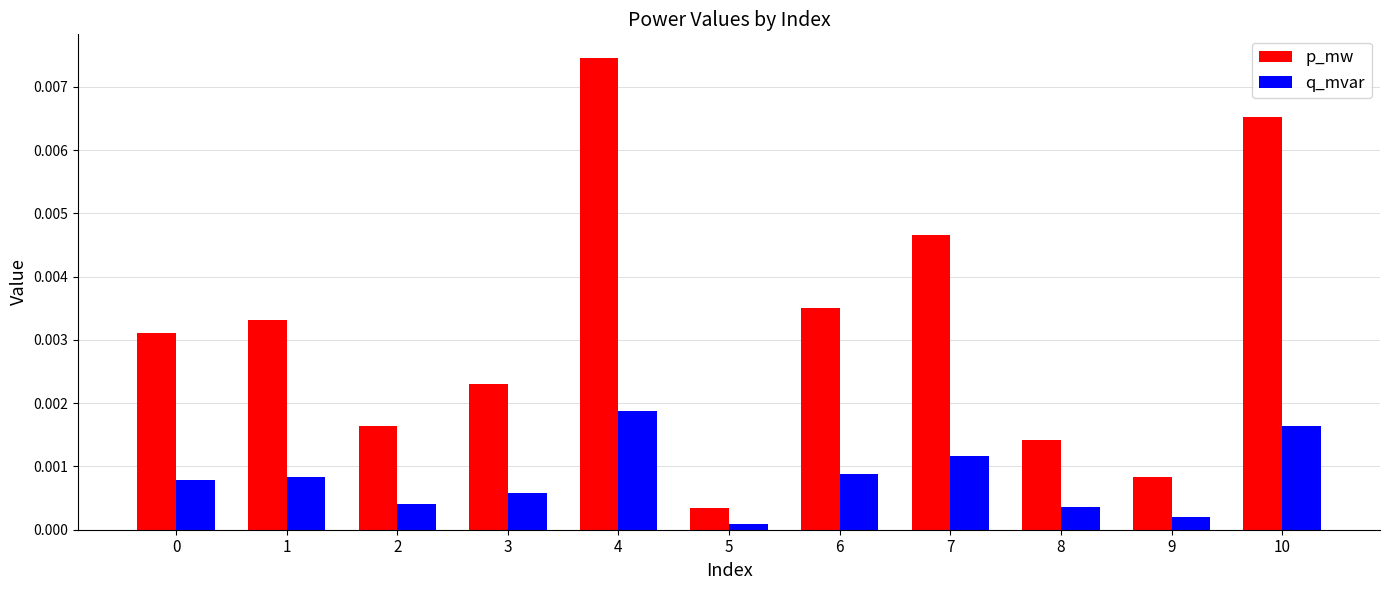

Where is p_mw nearest to the value 0?

5